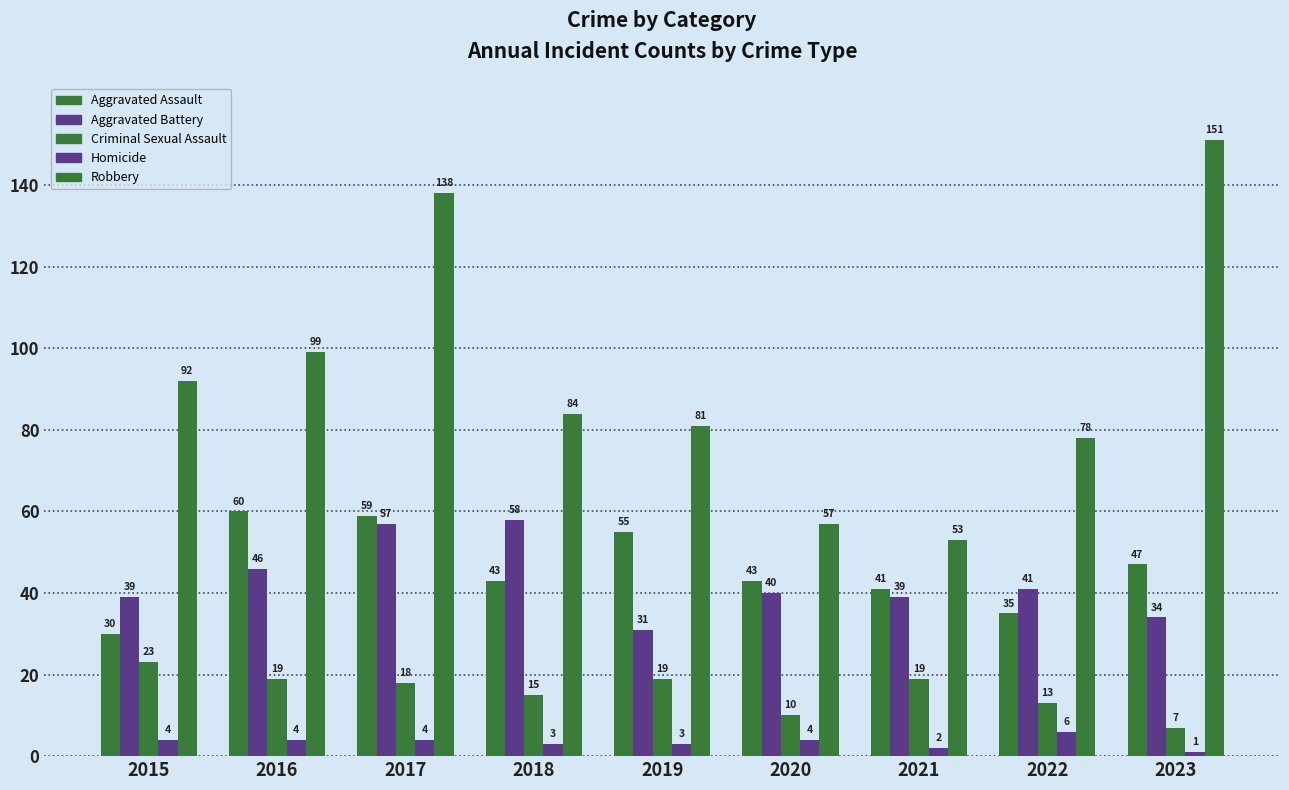

What is the difference between the Robbery values at 2022 and 2019?

3